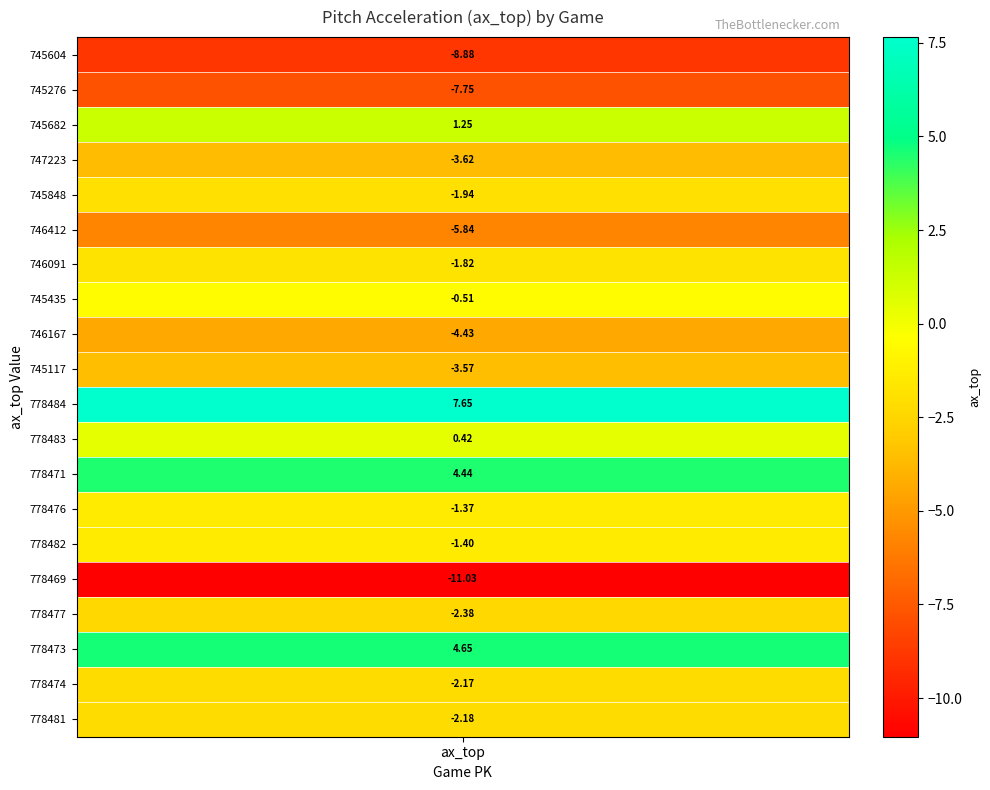

Rank the categories by value from lowest to highest.

778469, 745604, 745276, 746412, 746167, 747223, 745117, 778477, 778481, 778474, 745848, 746091, 778482, 778476, 745435, 778483, 745682, 778471, 778473, 778484